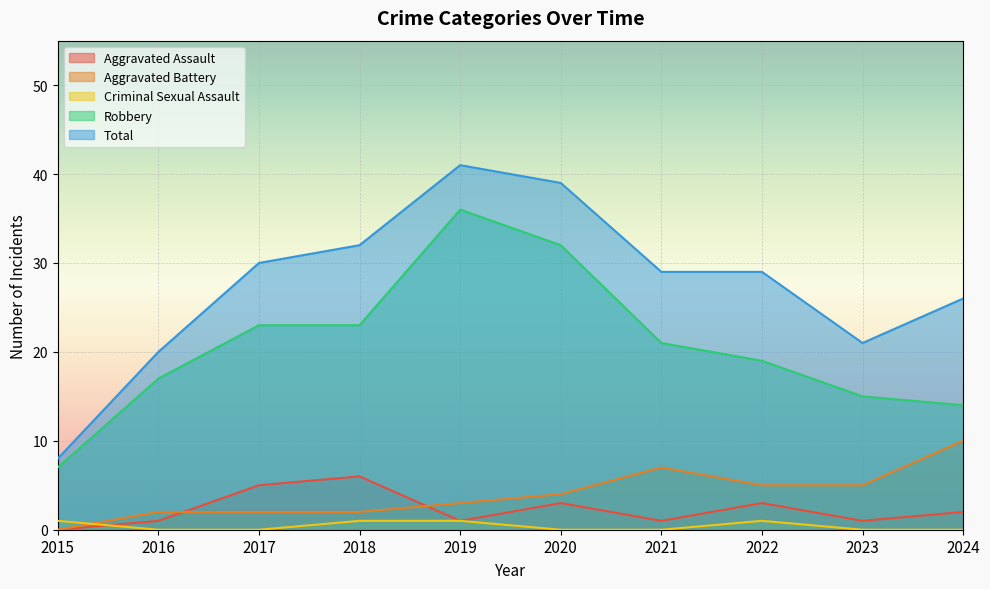

Is the value of Aggravated Assault at 2018 greater than the value of Criminal Sexual Assault at 2015?

Yes